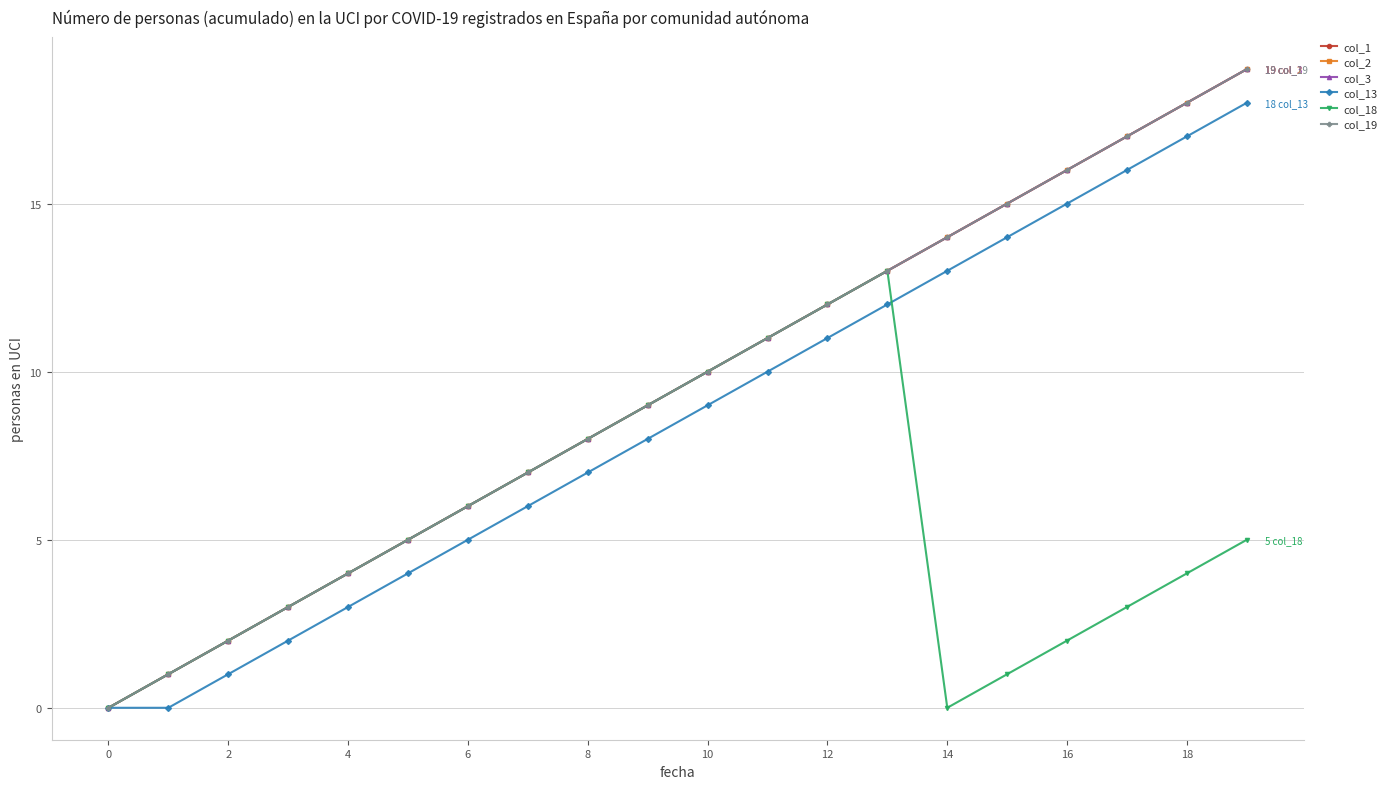

True or false: col_19 has more than 0 points higher than both neighbors.

False